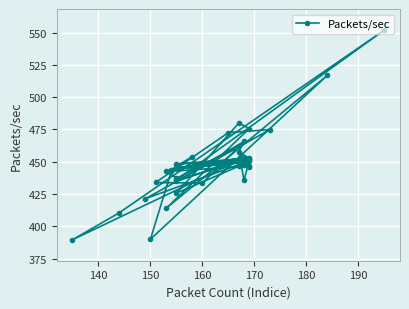

What is the average value?

448.6